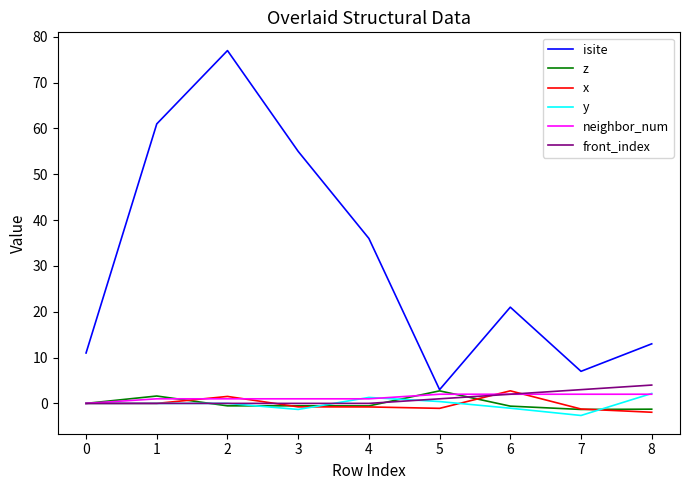

Between 2 and 5, which series saw the biggest shift?

isite